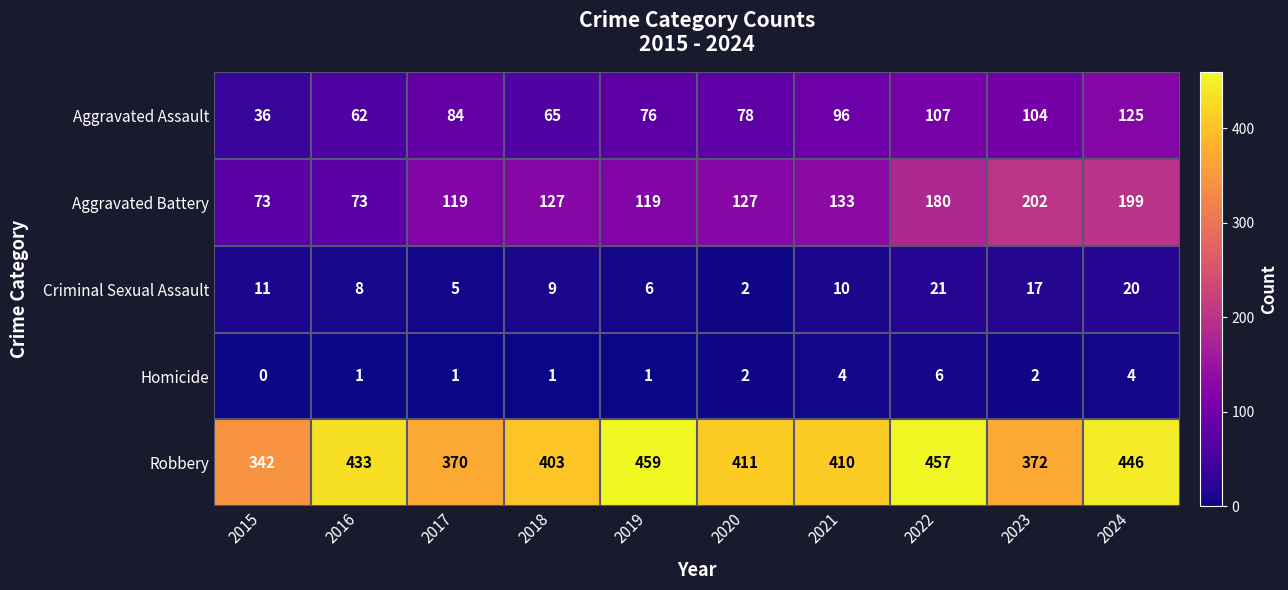

Rank the series at 2019 from highest to lowest value.

Robbery, Aggravated Battery, Aggravated Assault, Criminal Sexual Assault, Homicide